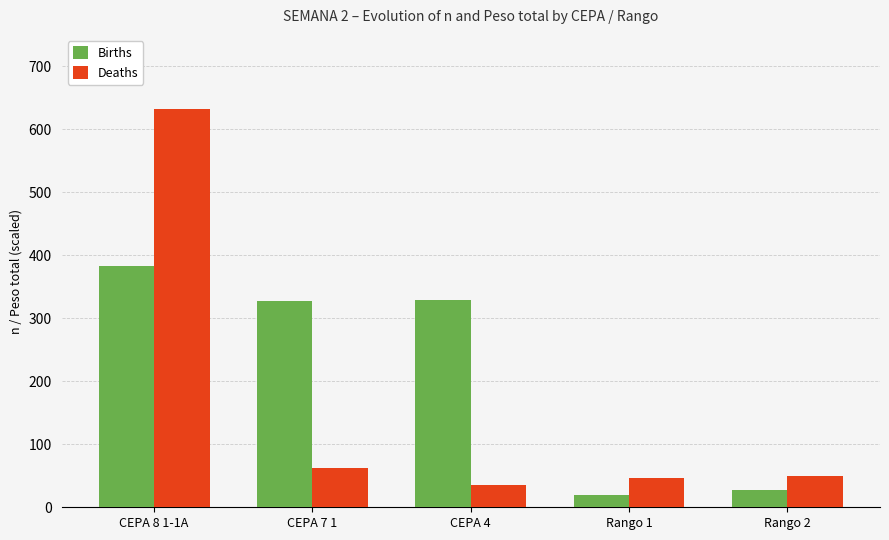

The value of Births at CEPA 8 1-1A is 383. True or false?

True